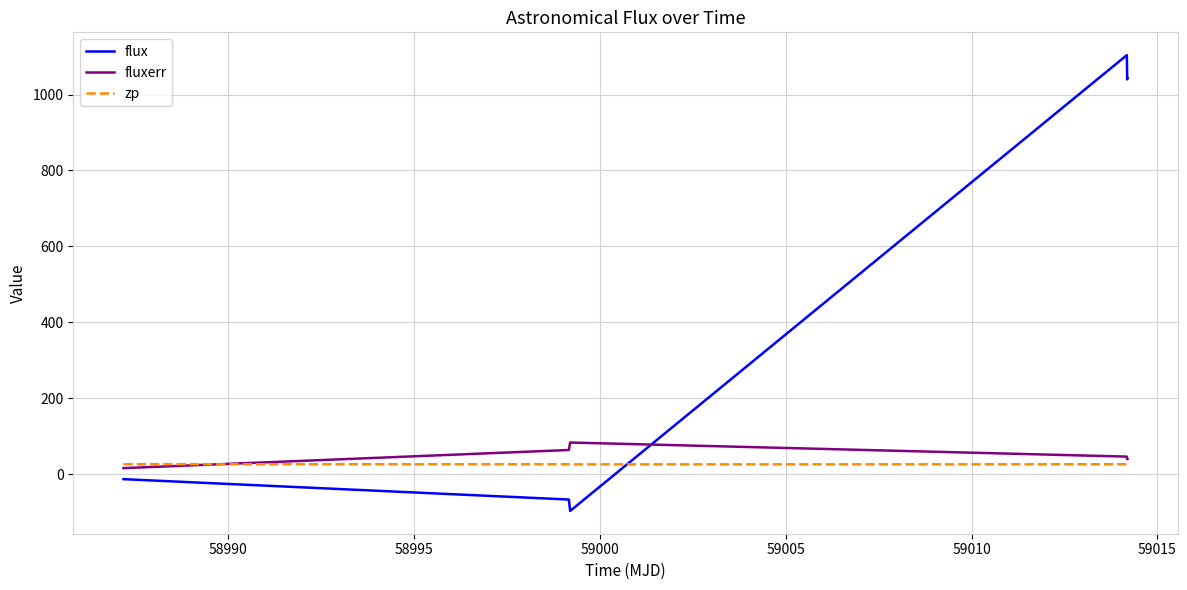

What is the smallest value displayed?

-96.8